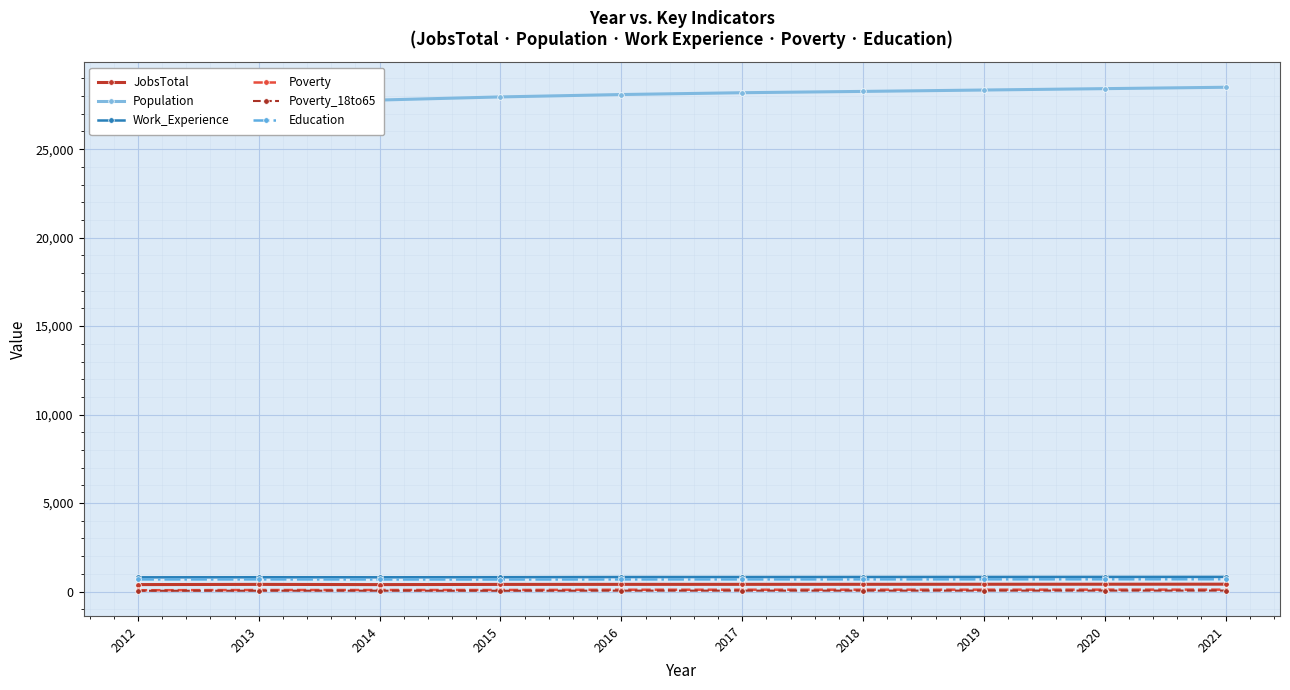

Reading left to right, extract all data points from this chart.

JobsTotal: 2012=393	2013=404	2014=392	2015=403	2016=406	2017=407	2018=409	2019=412	2020=414	2021=416
Population: 2012=26530	2013=27013	2014=27777	2015=27953	2016=28088	2017=28191	2018=28265	2019=28343	2020=28421	2021=28499
Work_Experience: 2012=804	2013=808	2014=806	2015=811	2016=820	2017=821	2018=823	2019=825	2020=827	2021=828
Poverty: 2012=73	2013=87	2014=87	2015=88	2016=101	2017=102	2018=103	2019=104	2020=106	2021=107
Poverty_18to65: 2012=43	2013=47	2014=48	2015=44	2016=50	2017=51	2018=51	2019=52	2020=53	2021=54
Education: 2012=684	2013=686	2014=682	2015=680	2016=684	2017=686	2018=688	2019=690	2020=692	2021=694